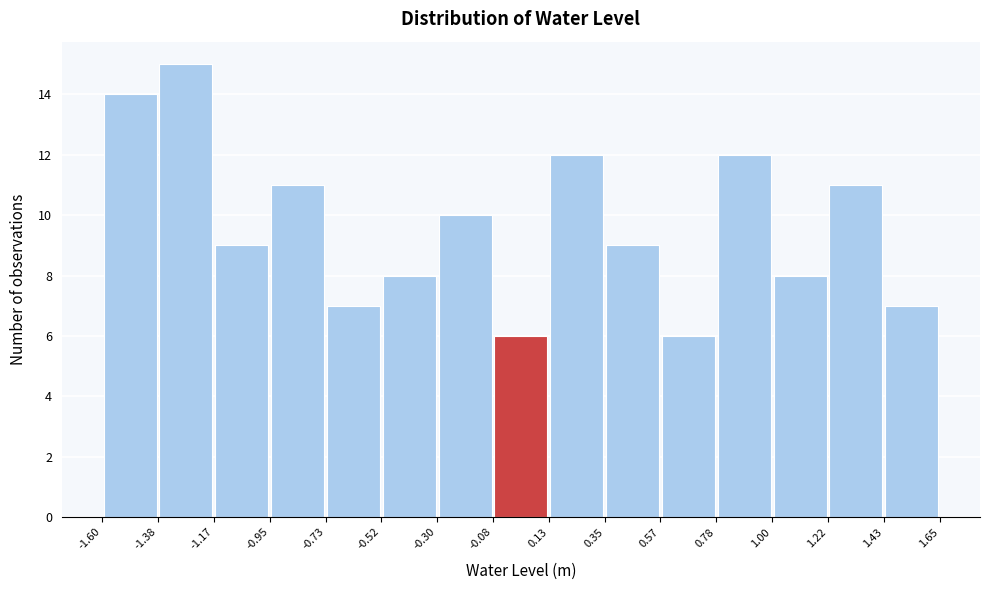

Over which range of the x-axis is the bar tallest?

-1.38 to -1.17